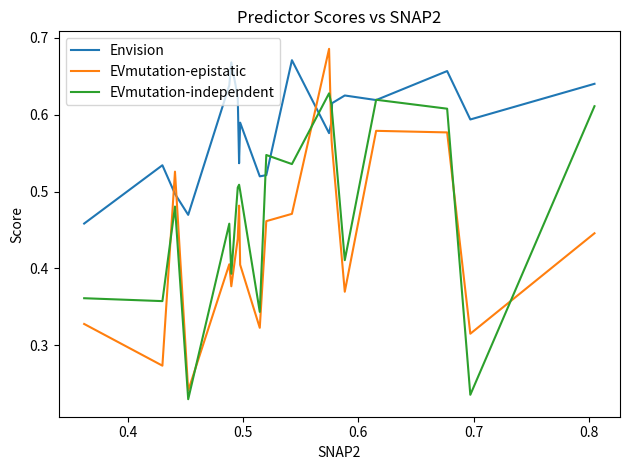

After their last crossing, which series has the higher values: EVmutation-epistatic or EVmutation-independent?

EVmutation-independent